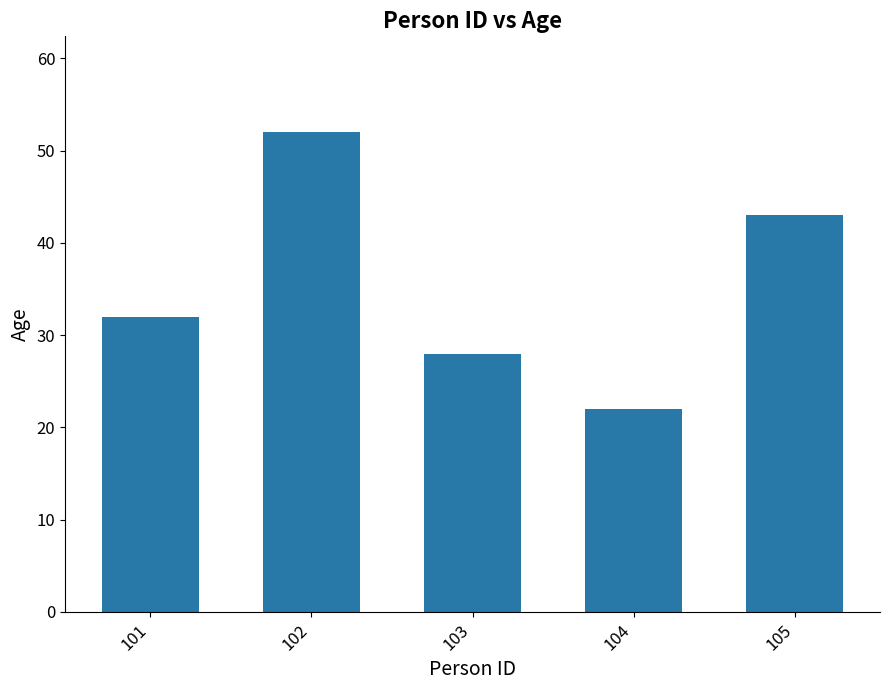

At which label is the value closest to 37?

101